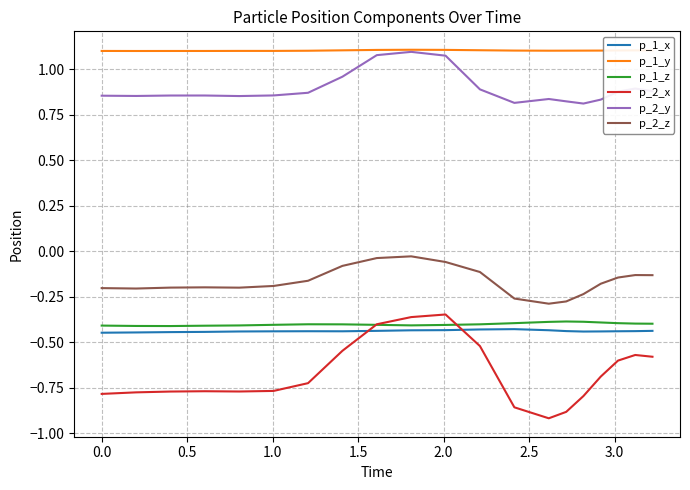

Which series has the largest range (max minus min)?

p_2_x